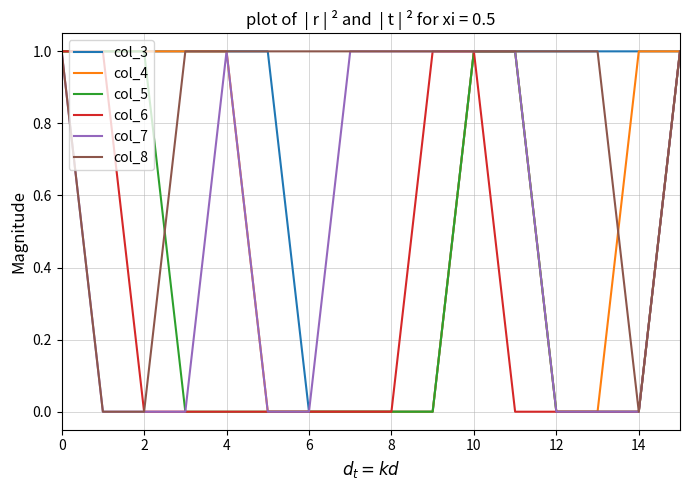

What is the sum of all col_4 values?

9